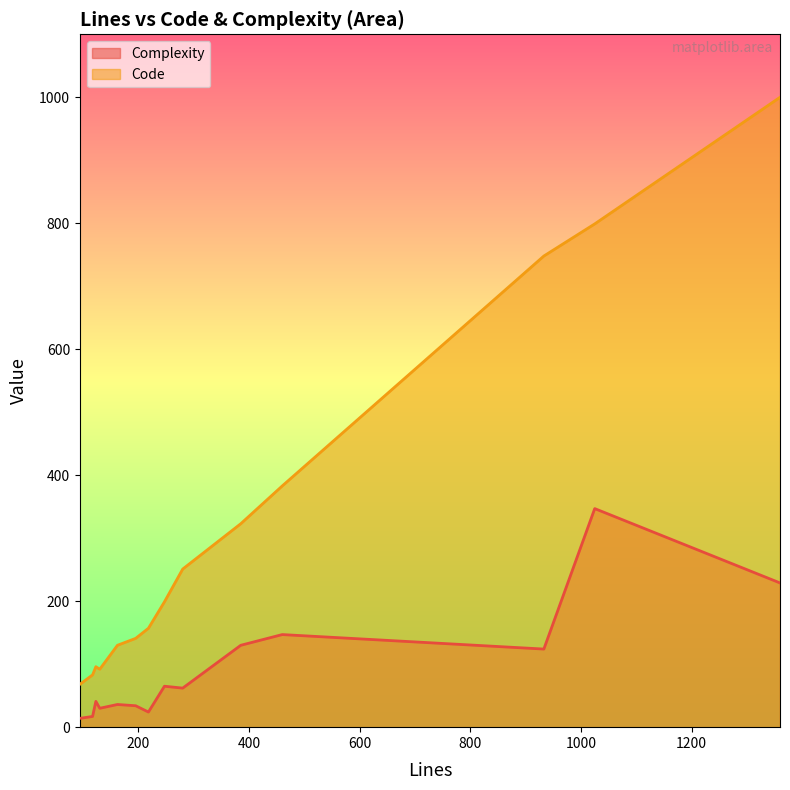

True or false: Code and Complexity intersect in this chart.

False